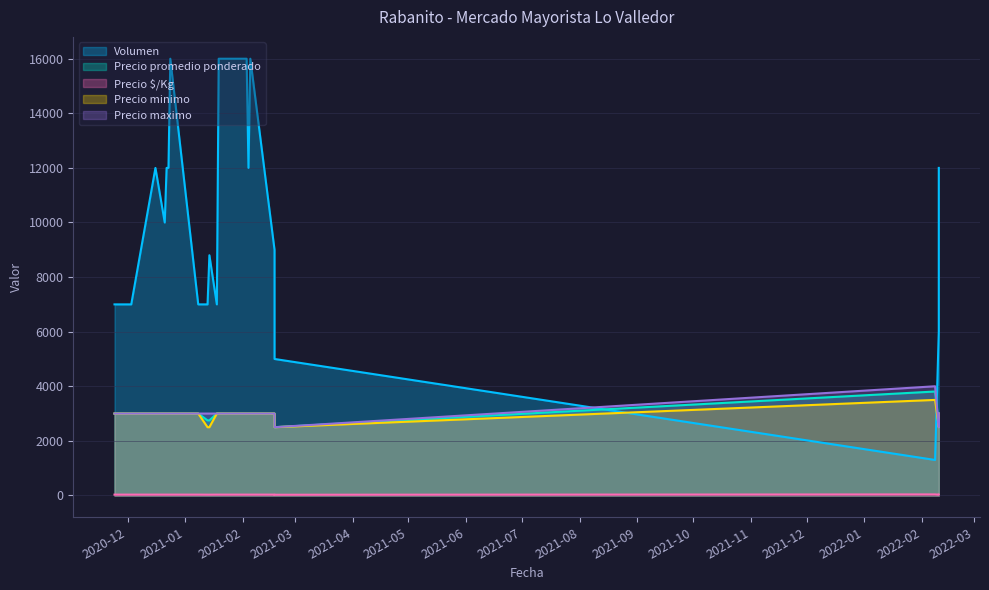

At which label is Precio promedio ponderado closest to 3154?

2021-02-05